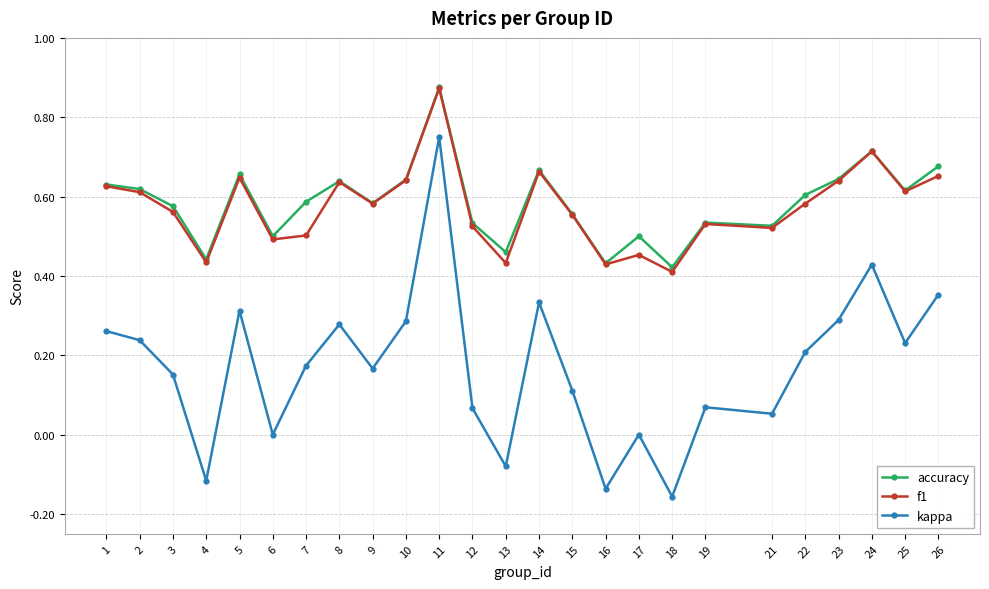

At which category is the sum across all series the highest?

11